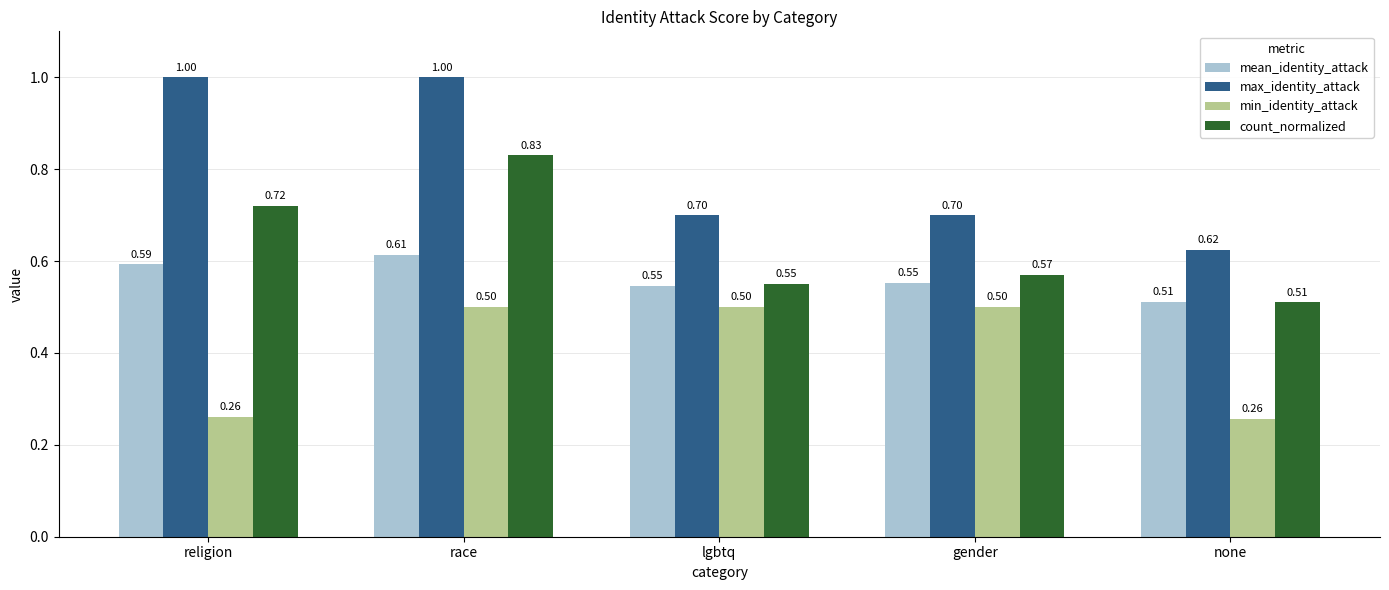

What are all the series names shown in the legend?

mean_identity_attack, max_identity_attack, min_identity_attack, count_normalized